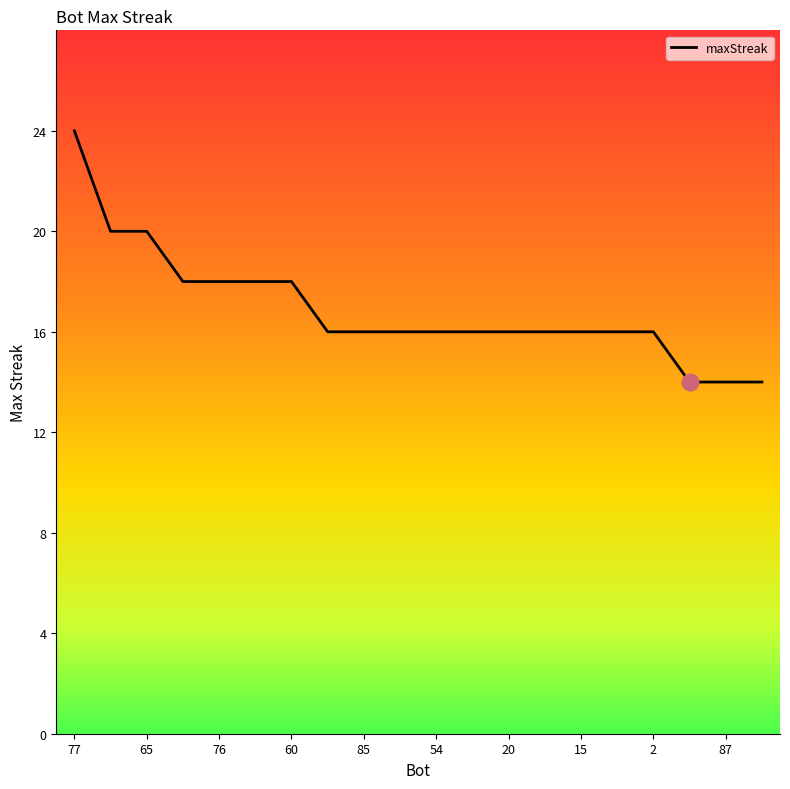

What is the smallest value displayed?

14